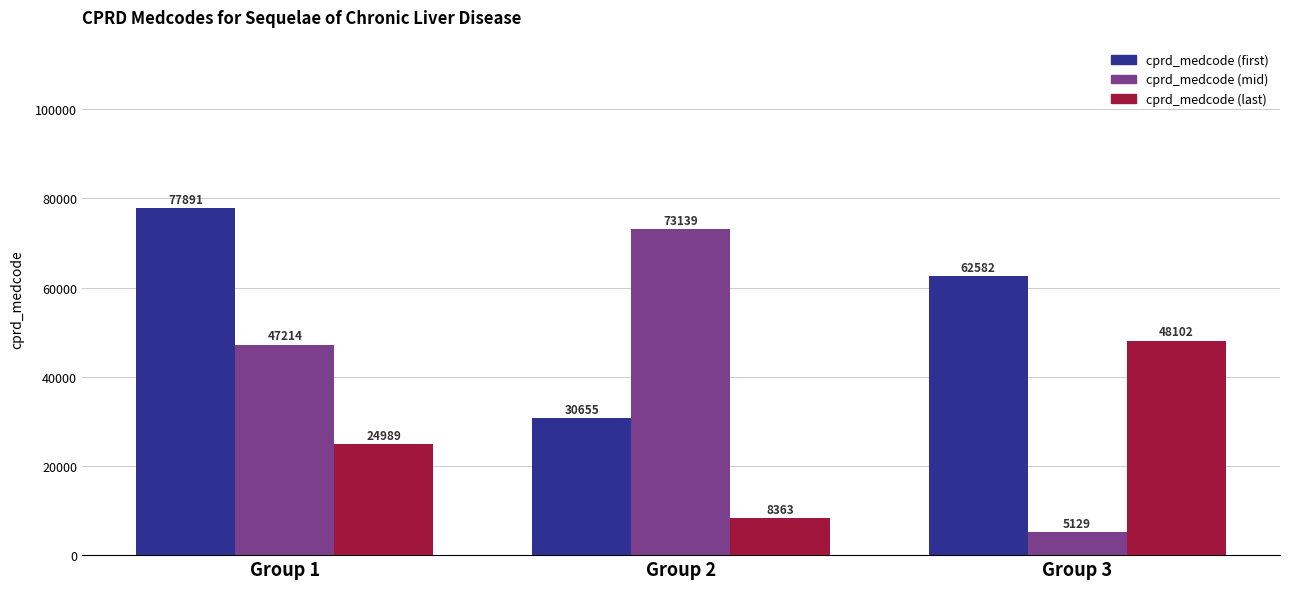

How many groups of bars are there?

3